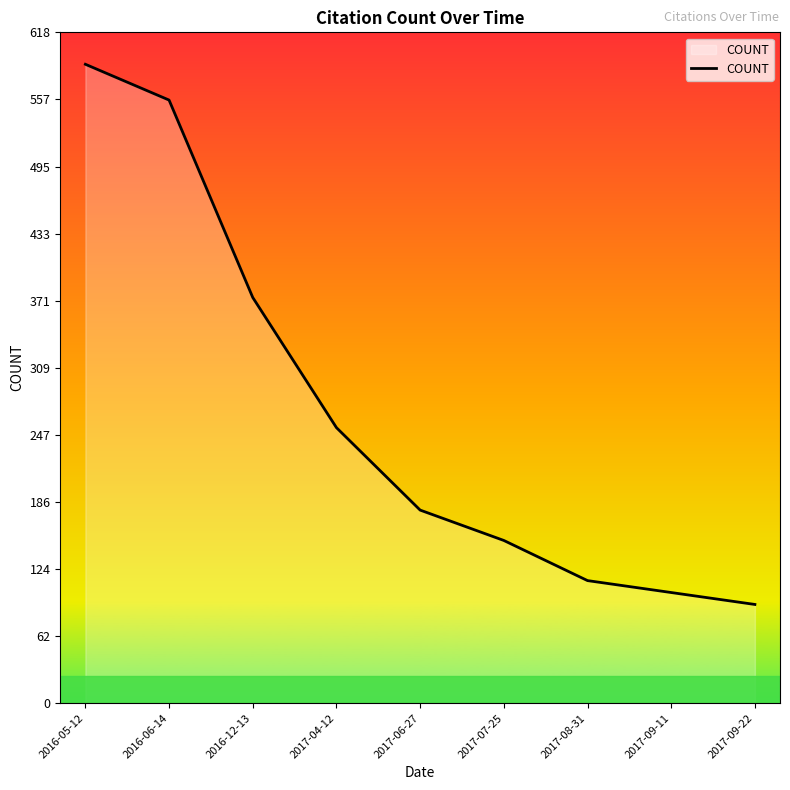

True or false: the data shows 254 at 2017-04-12.

True